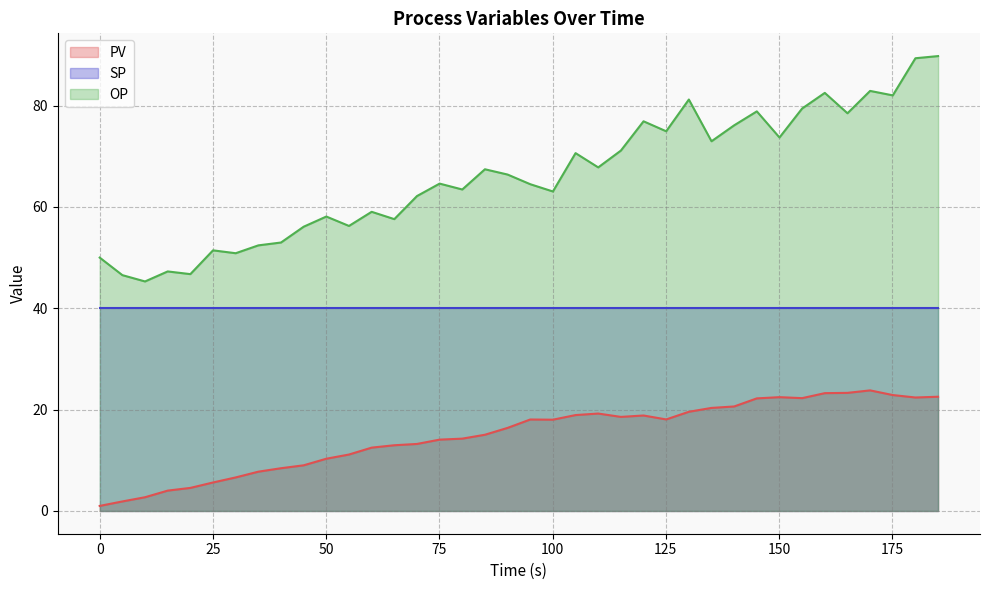

Which category has the highest value in the OP series?

185.1364588737488